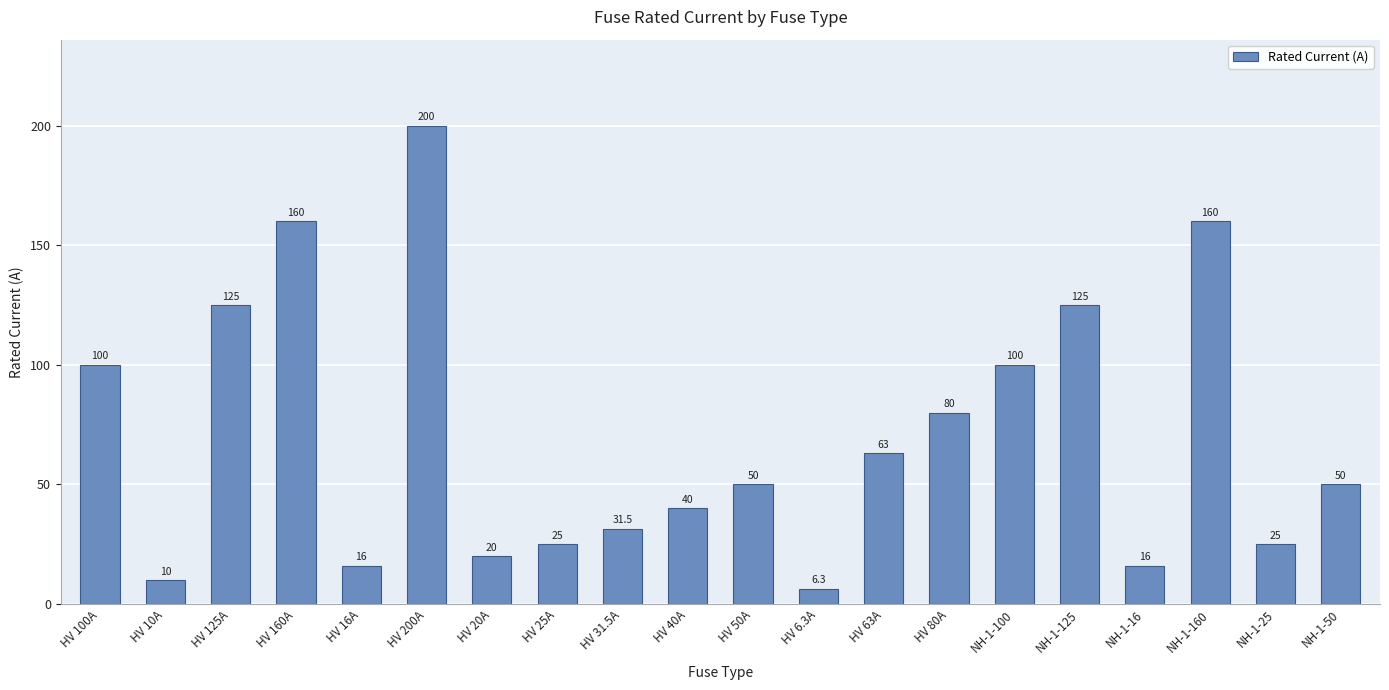

Read the value at NH-1-100.

100.0